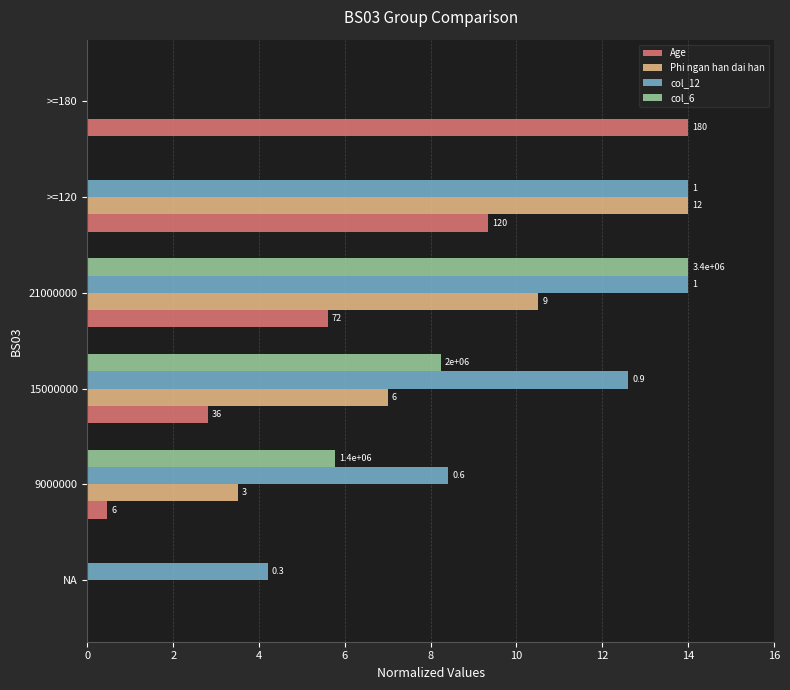

What are all the series names shown in the legend?

Age, Phi ngan han dai han, col_12, col_6